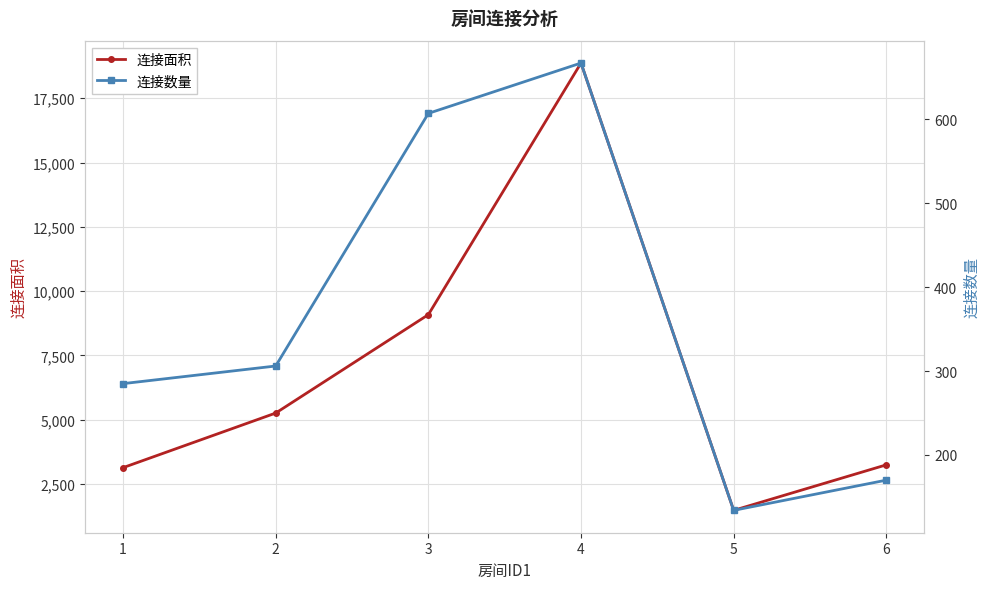

What is the spread (max minus min) of values at 4?

18203